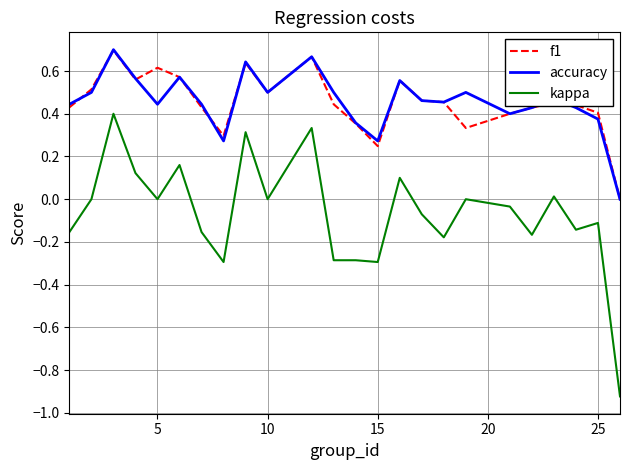

True or false: kappa and f1 intersect in this chart.

False